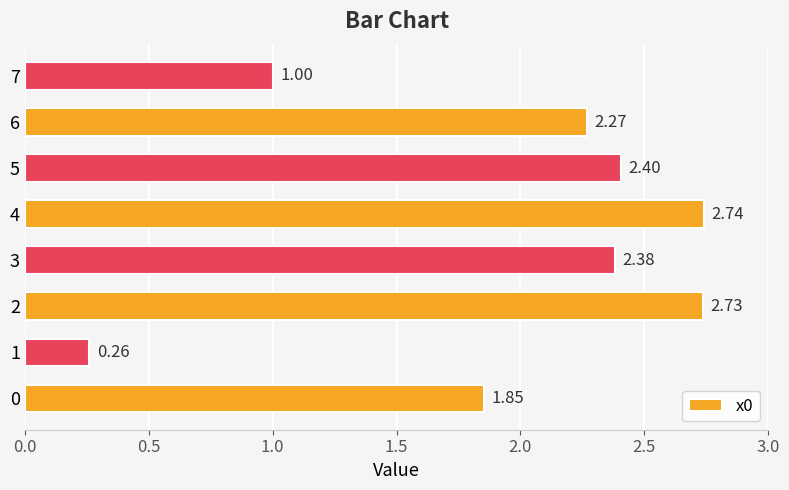

What is the difference between the maximum and minimum values?

2.5